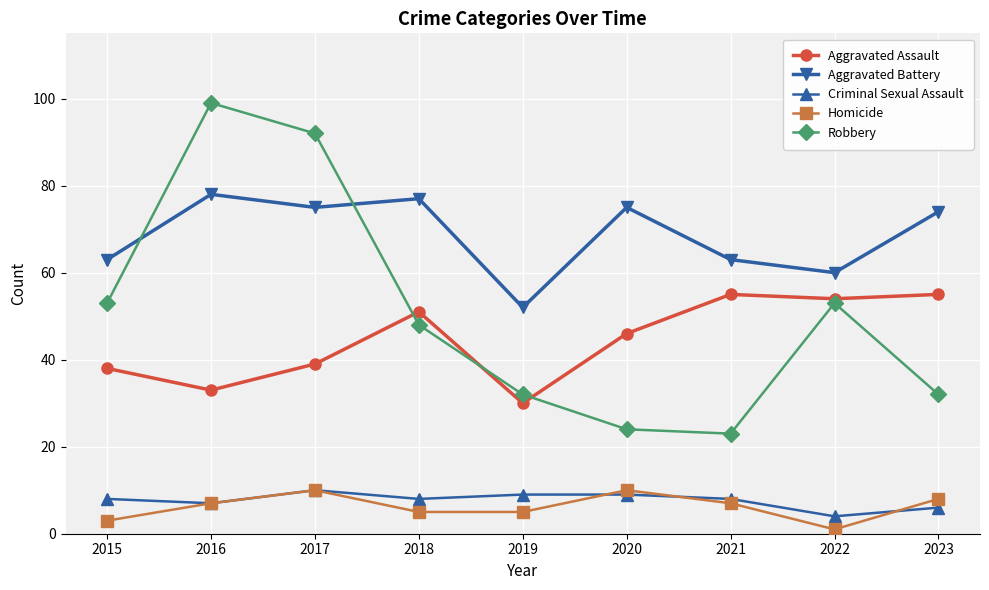

What is the value of the Homicide point at the 5th from the left?

5